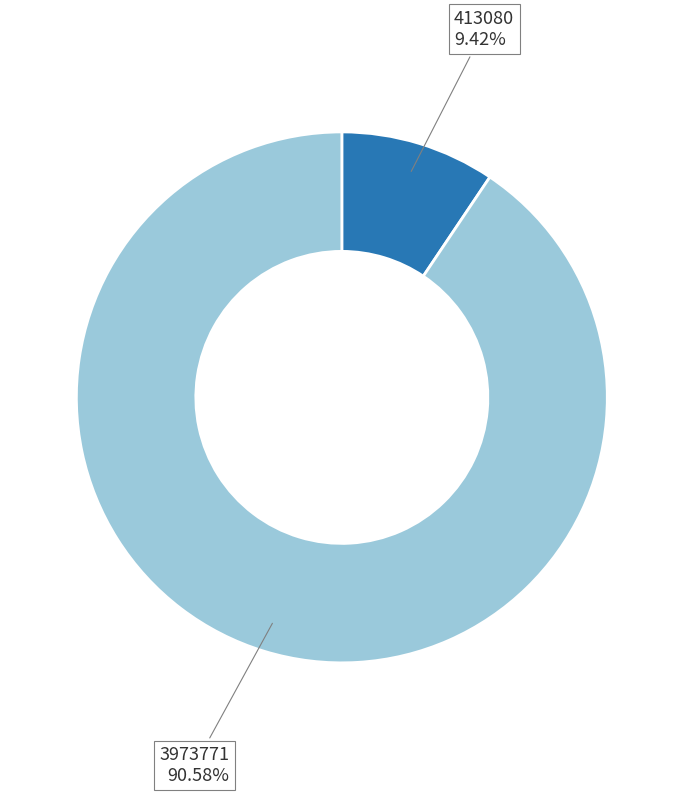

Does any single category account for the majority?

Yes